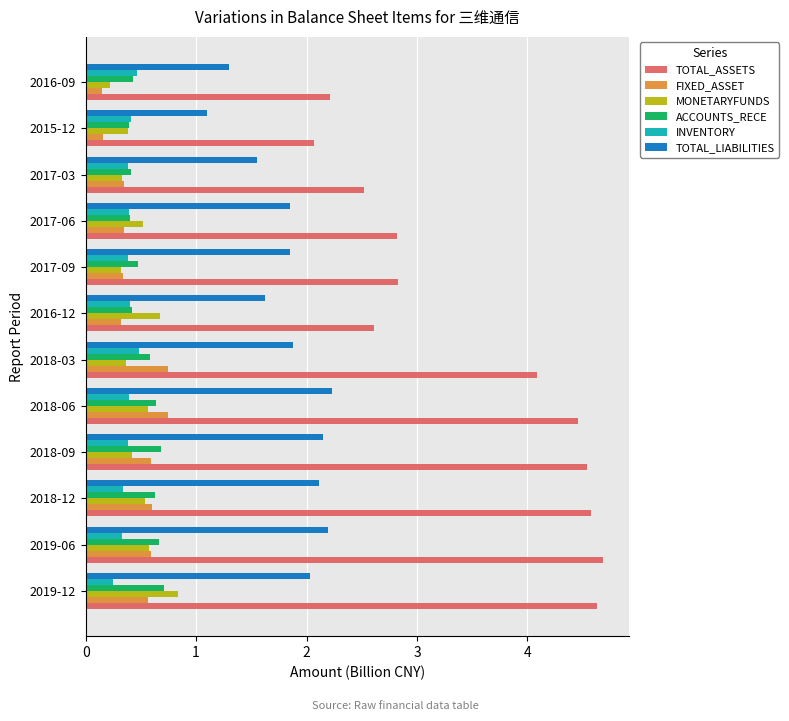

What is the sum of all MONETARYFUNDS values?

5.7